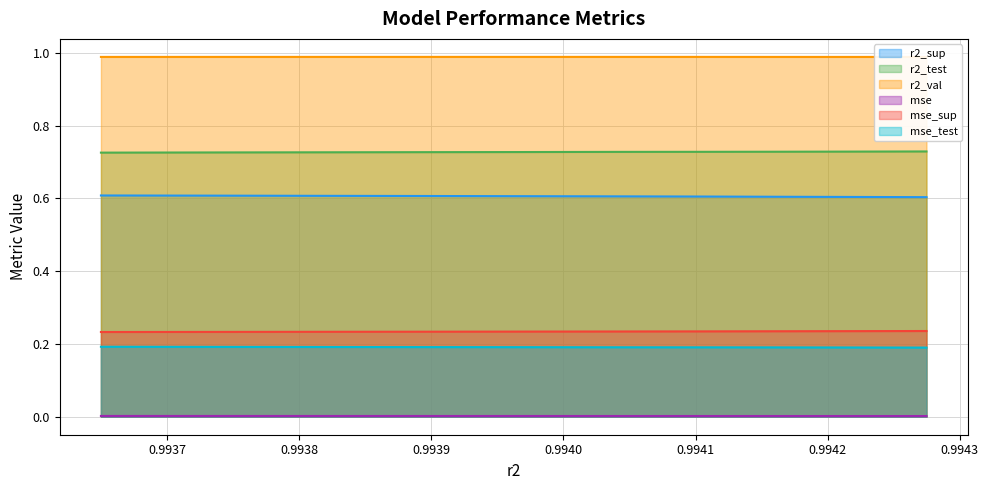

True or false: r2_sup and mse cross at least once.

False